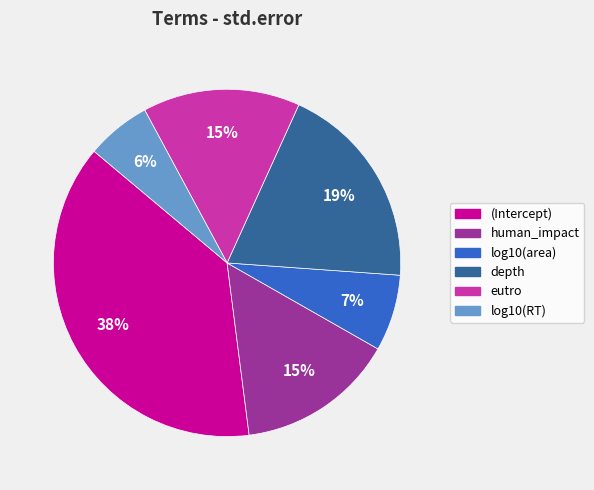

Does (Intercept) represent more than half of the total?

No